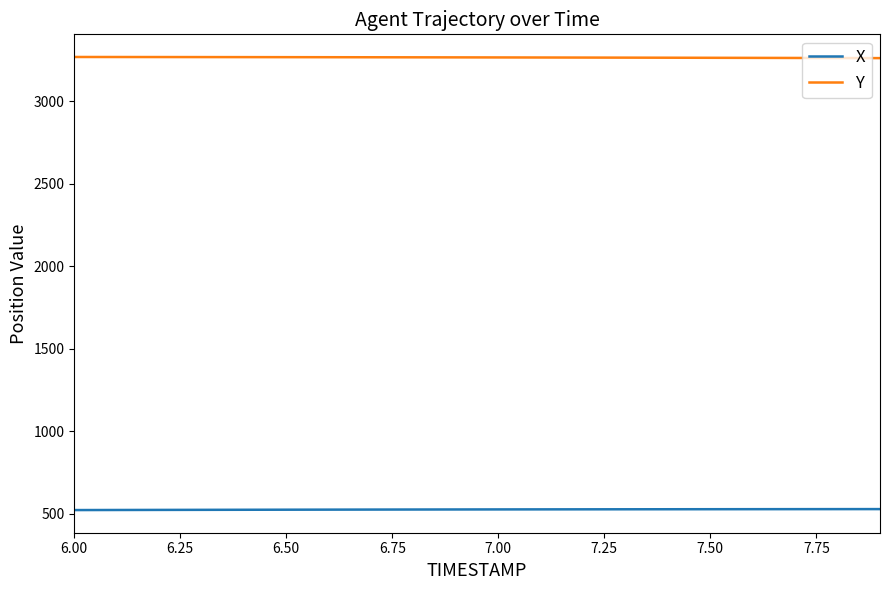

What is the lowest value of the X series?

521.9